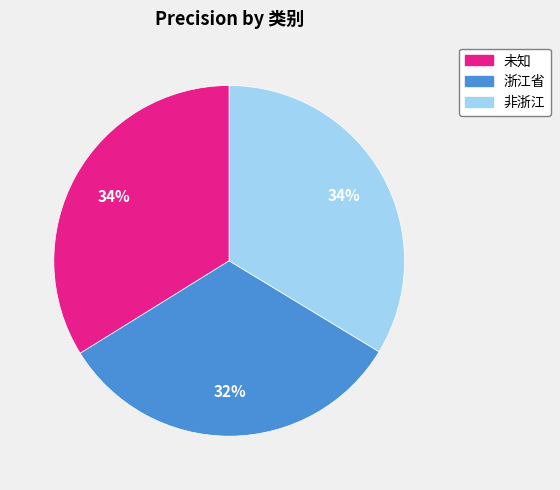

Do 浙江省 and 非浙江 together represent more than half of the pie?

Yes